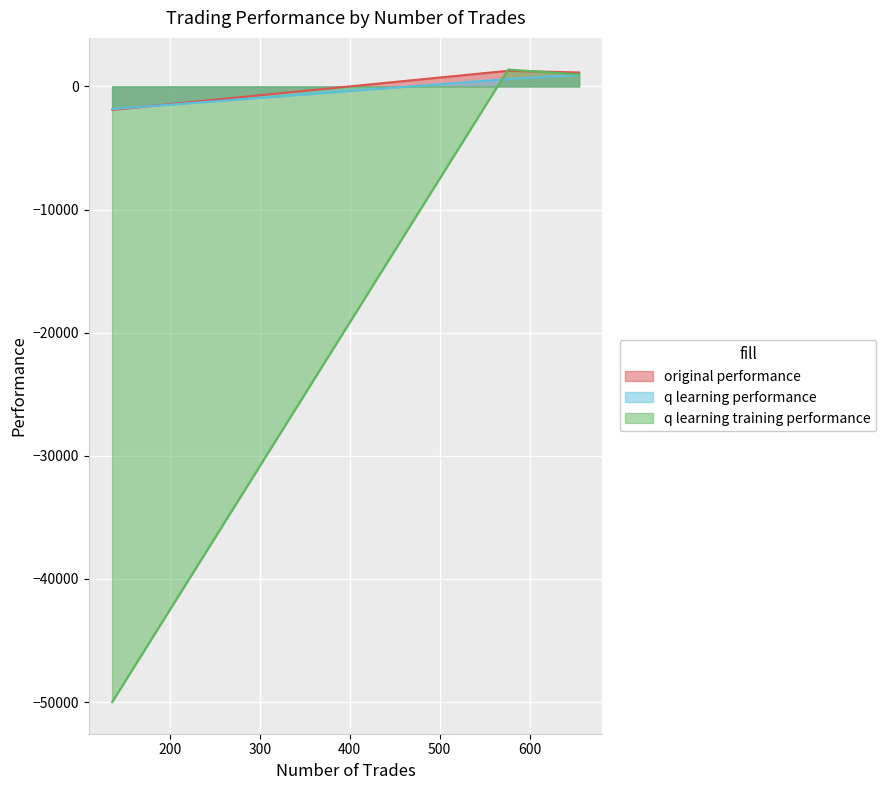

At how many categories does at least one series exceed -40870?

3